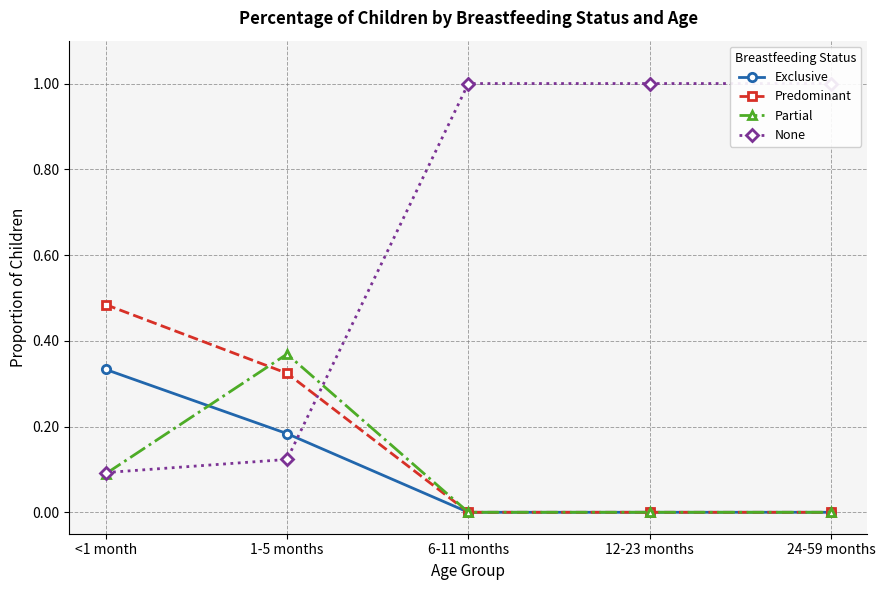

Is the value of Partial at <1 month greater than the value of None at 12-23 months?

No